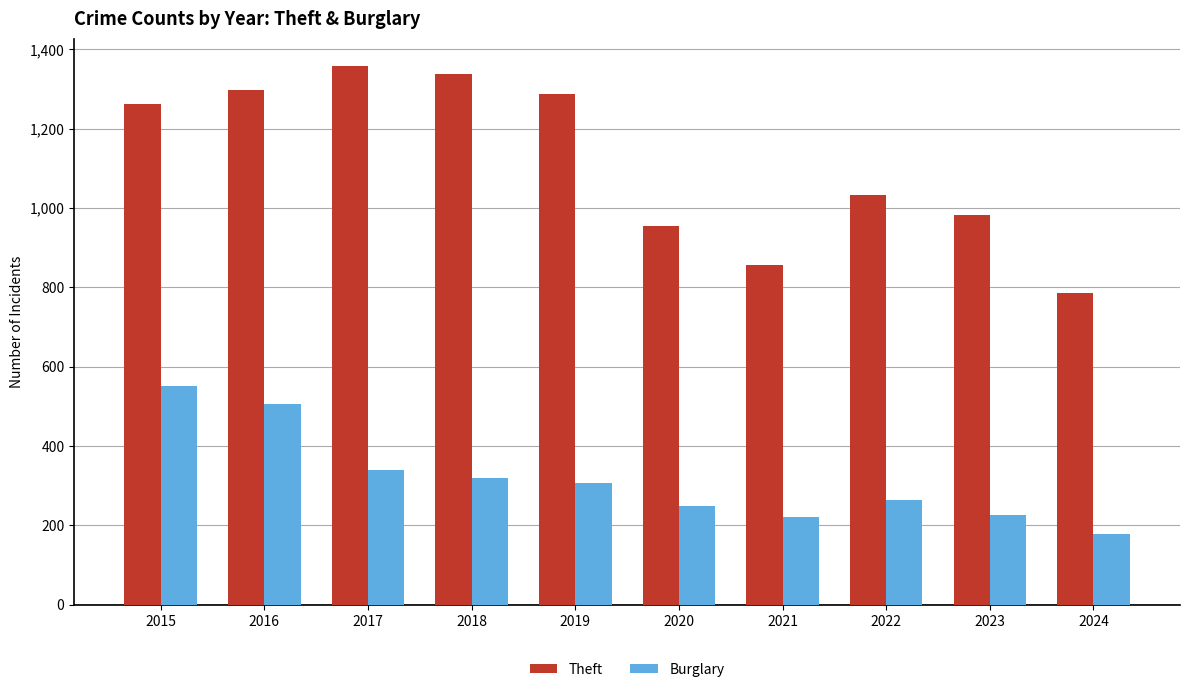

Rank the series by their maximum value, from highest to lowest.

Theft, Burglary